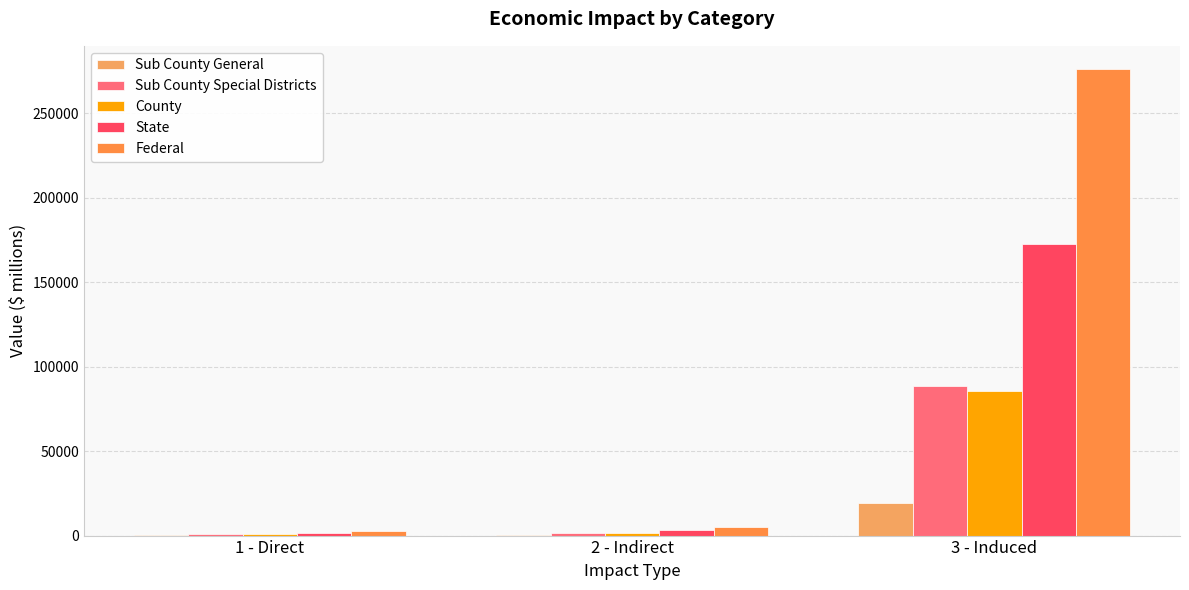

What position from the right is 1 - Direct?

3